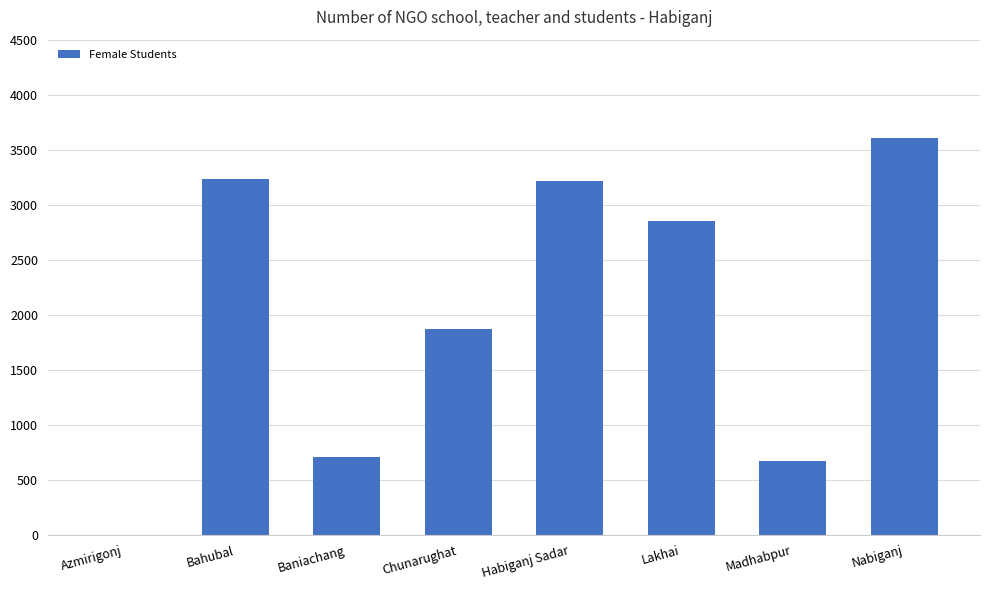

Where is the data nearest to the value 1802?

Chunarughat